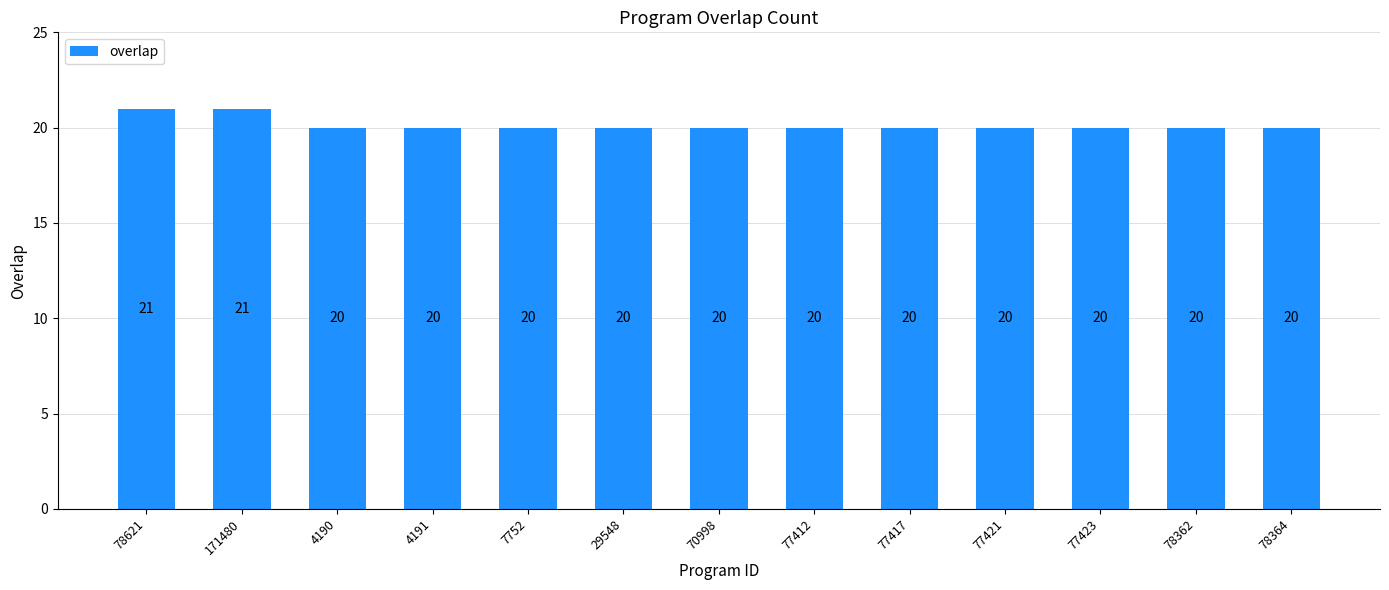

Reading left to right, what are all the values shown in this chart?

21	21	20	20	20	20	20	20	20	20	20	20	20